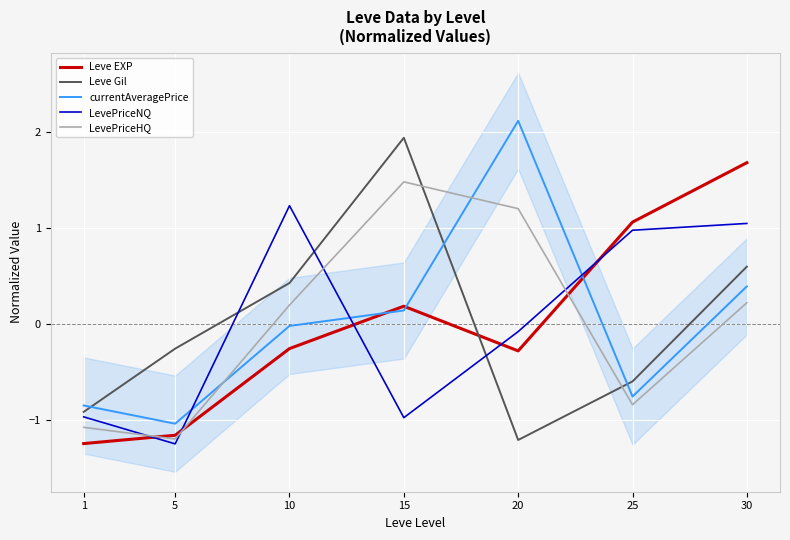

Which has a higher value, 20 or 10?

10